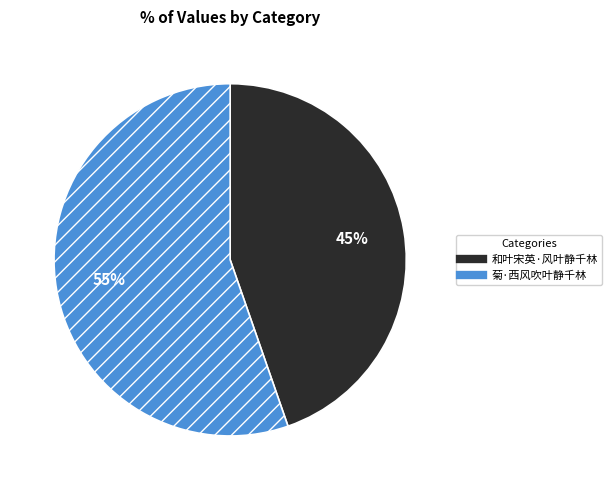

Rank the categories by value from highest to lowest.

菊·西风吹叶静千林, 和叶宋英·风叶静千林